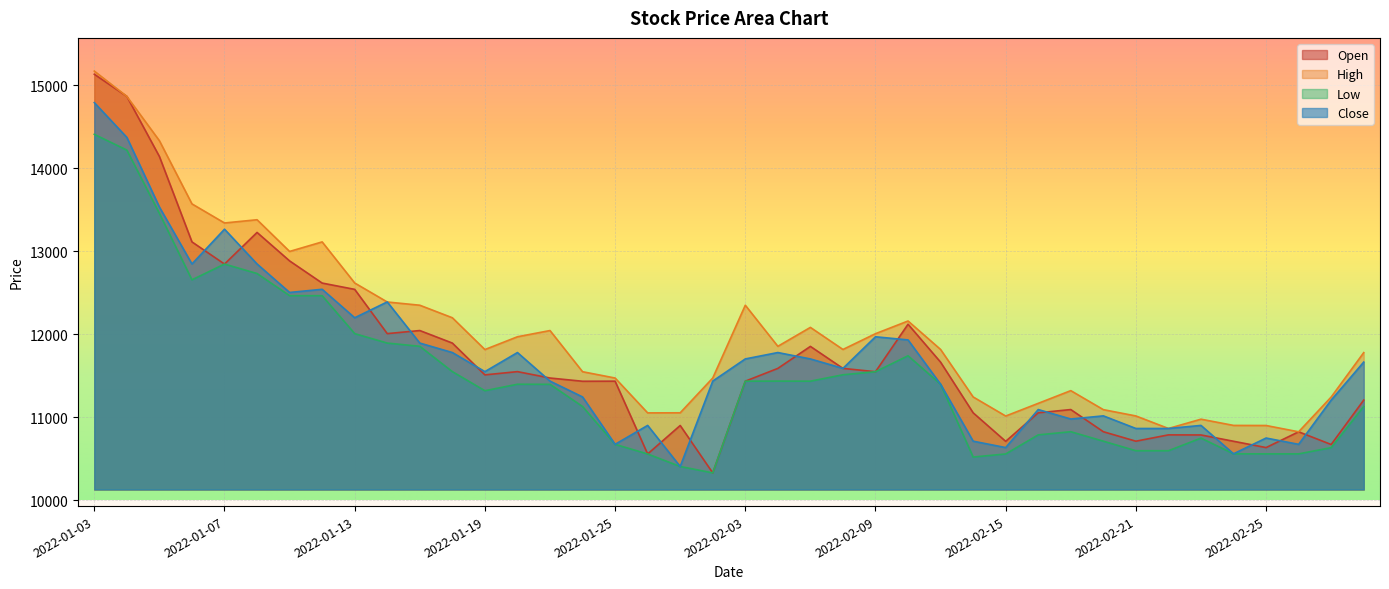

Which category has the lowest value in the Low series?

2022-01-28